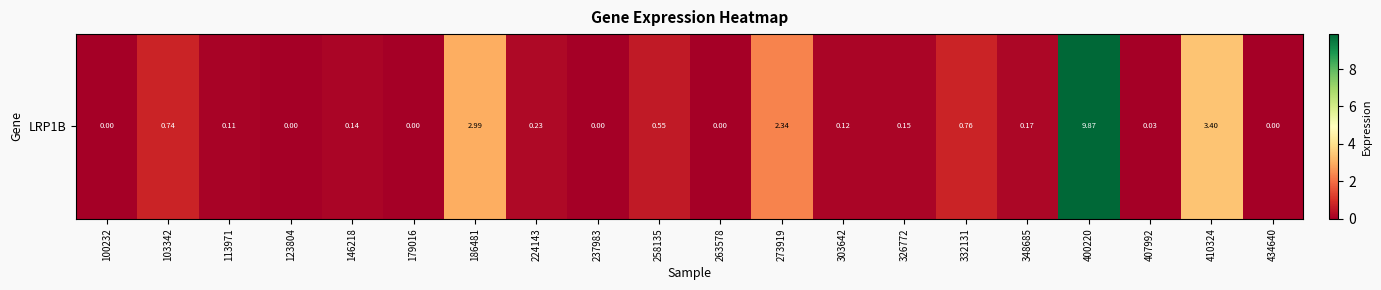

What is the sum of the values at 263578 and 258135?

0.6